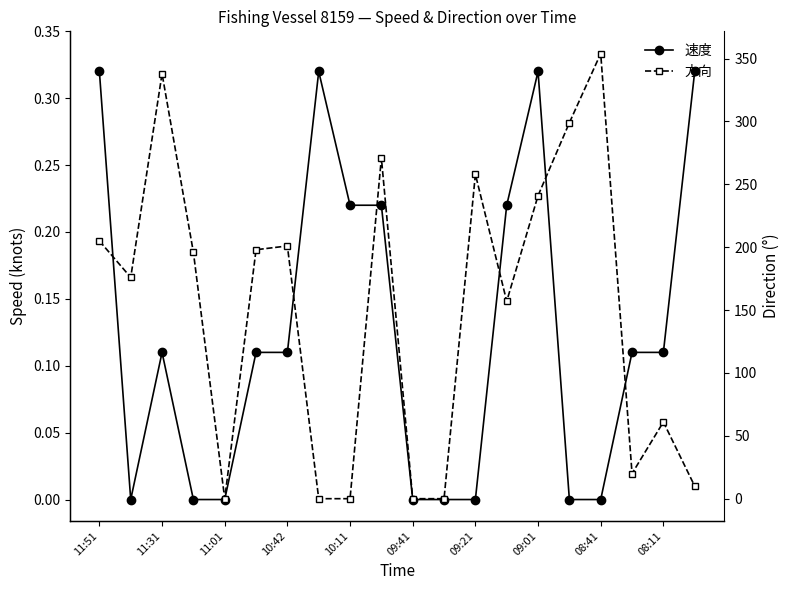

Is it true that 速度 equals 0.1 at 09:41?

False